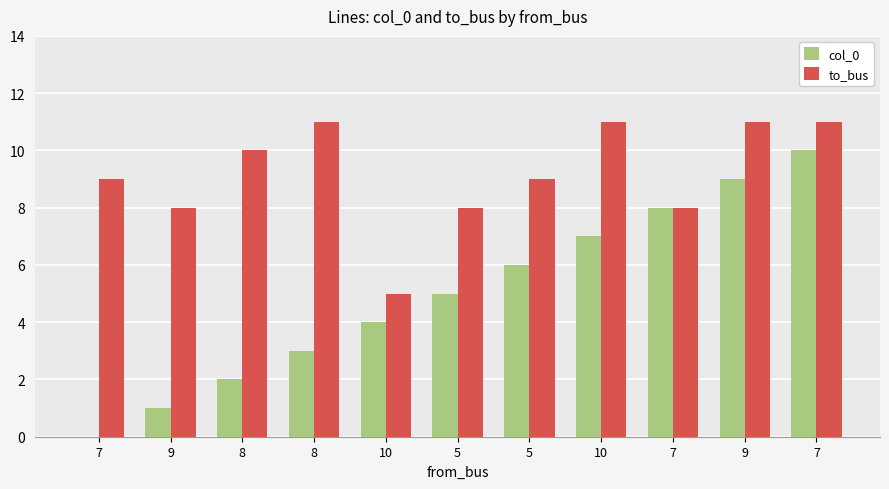

What is the average value of the col_0 series?

5